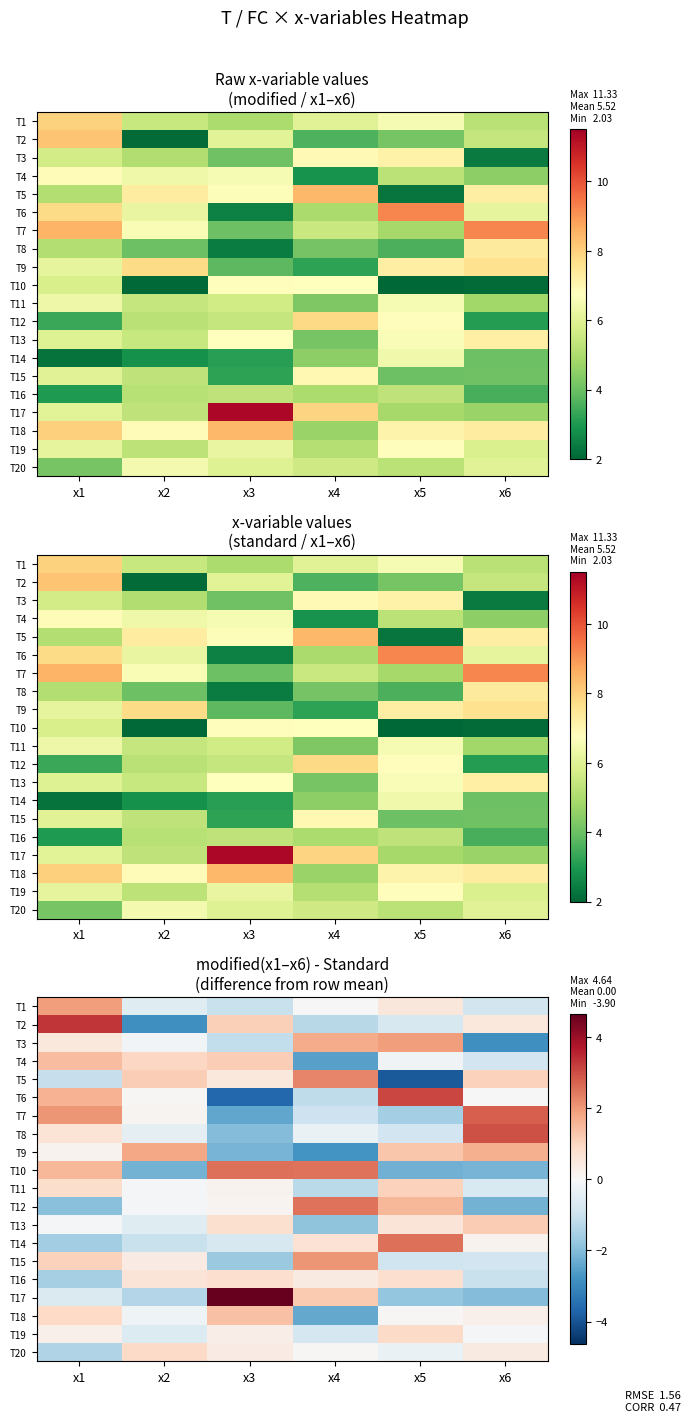

List the labels in order of T19 value, smallest first.

x4, x2, x6, x1, x3, x5